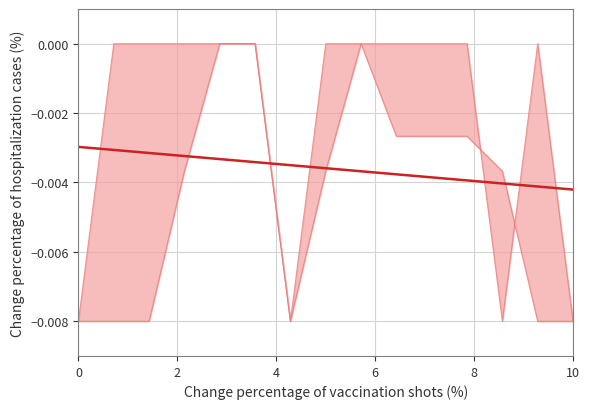

What is the sum of all values?

-0.1